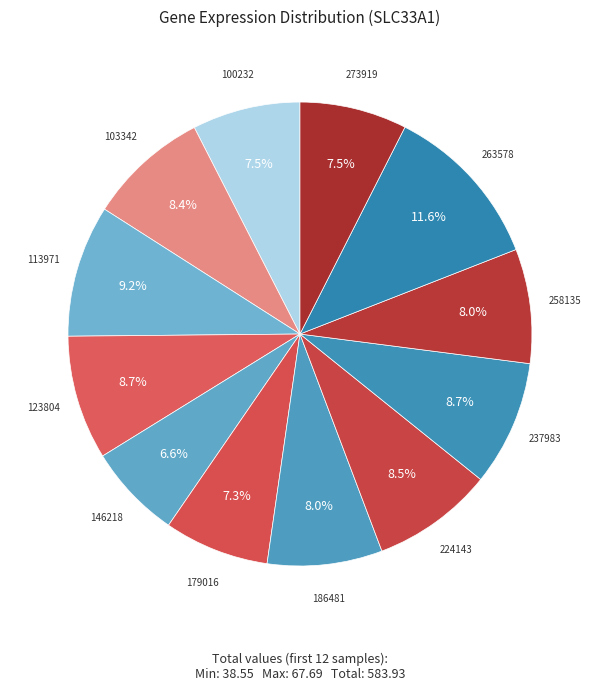

How many segments does this pie chart have?

12